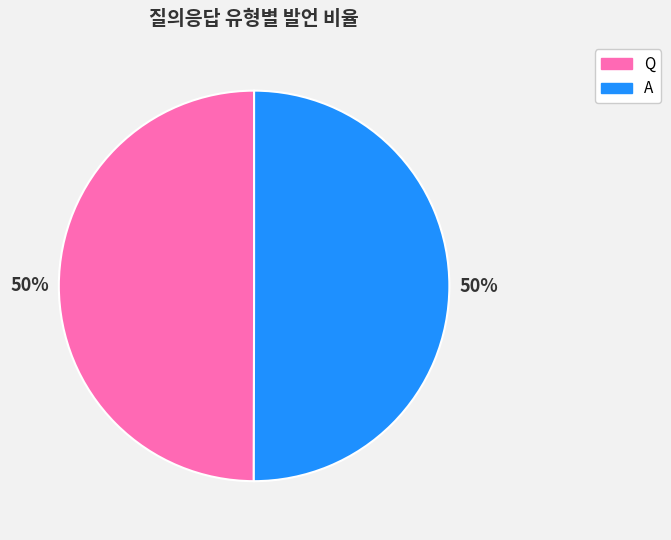

The A slice represents 50% of the pie. True or false?

True